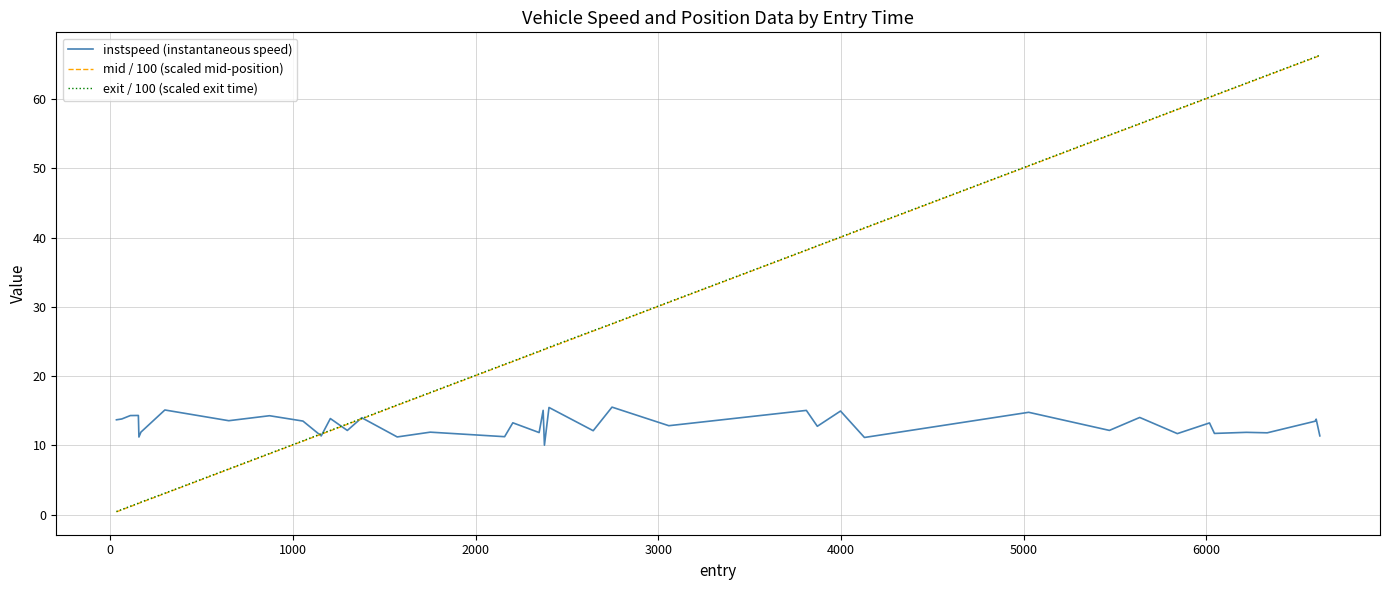

What is the difference between the maximum and minimum values in the instspeed (instantaneous speed) series?

5.5